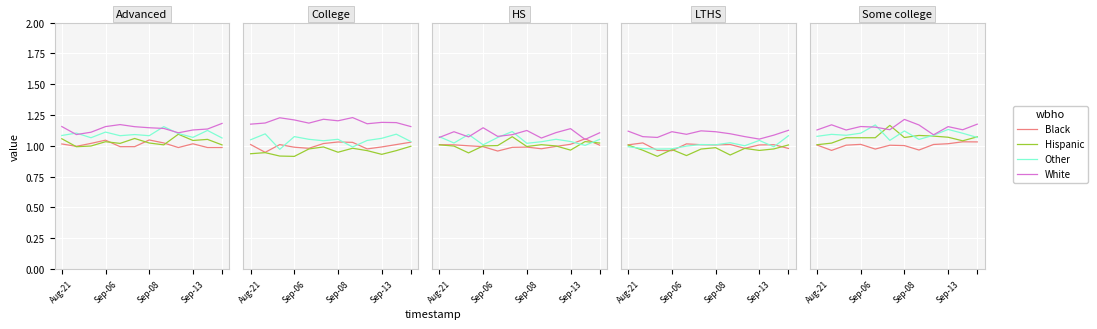

What is the sum of all Hispanic values?

12.8